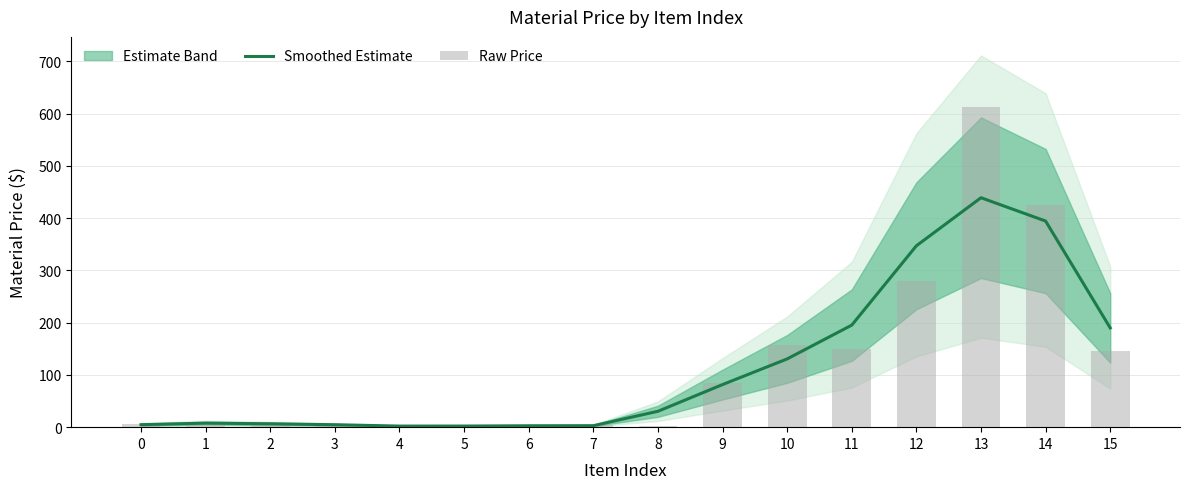

What is the sum of all Raw Price values?

1892.5